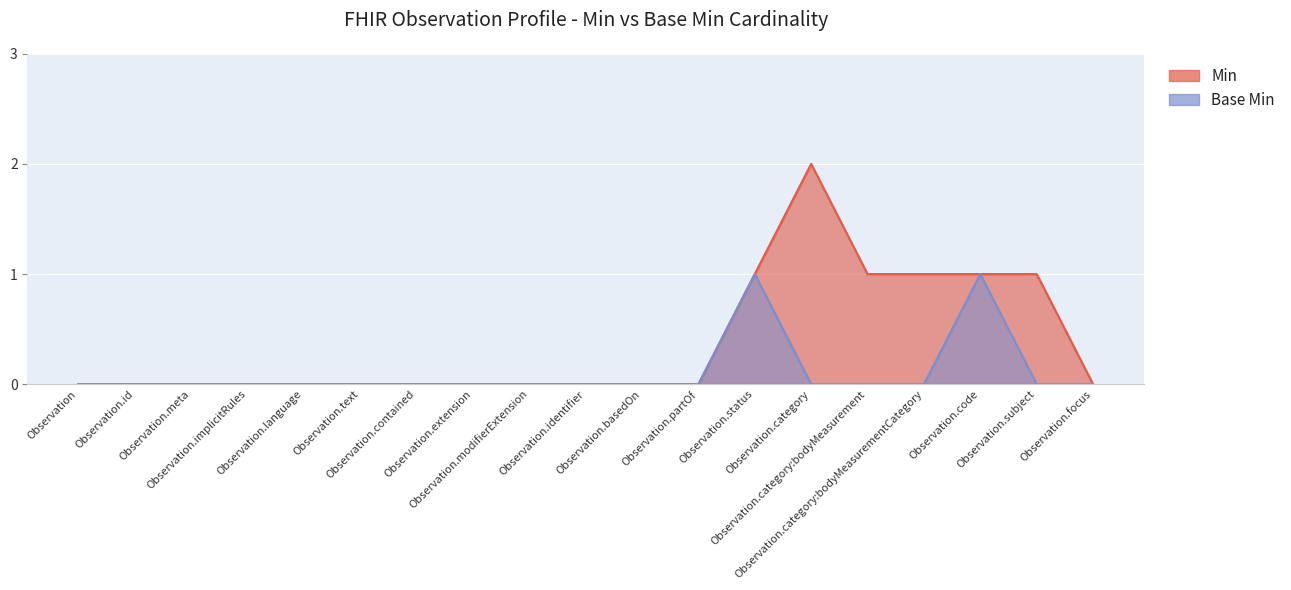

True or false: Base Min and Min intersect in this chart.

False